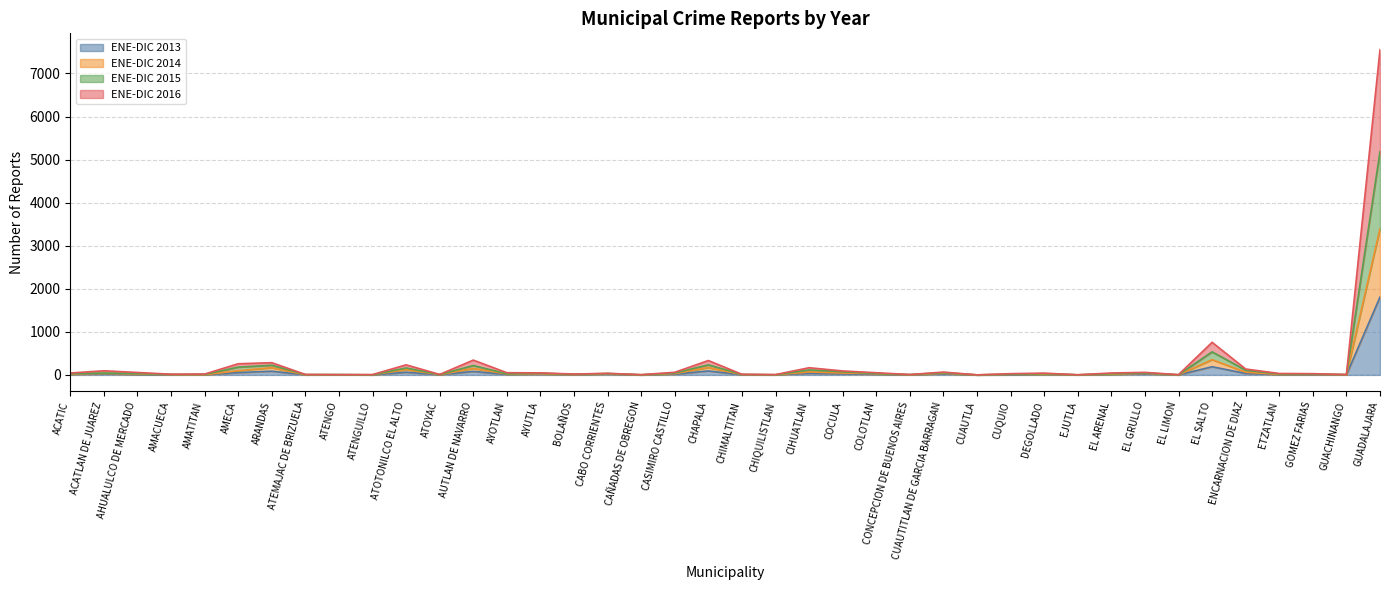

Reading left to right, extract all data points from this chart.

ENE-DIC 2013: ACATIC=10	ACATLAN DE JUAREZ=25	AHUALULCO DE MERCADO=6	AMACUECA=2	AMATITAN=3	AMECA=54	ARANDAS=86	ATEMAJAC DE BRIZUELA=1	ATENGO=4	ATENGUILLO=1	ATOTONILCO EL ALTO=62	ATOYAC=4	AUTLAN DE NAVARRO=81	AYOTLAN=10	AYUTLA=14	BOLAÑOS=6	CABO CORRIENTES=17	CAÑADAS DE OBREGON=0	CASIMIRO CASTILLO=17	CHAPALA=92	CHIMALTITAN=3	CHIQUILISTLAN=1	CIHUATLAN=38	COCULA=24	COLOTLAN=12	CONCEPCION DE BUENOS AIRES=2	CUAUTITLAN DE GARCIA BARRAGAN=24	CUAUTLA=0	CUQUIO=2	DEGOLLADO=12	EJUTLA=1	EL ARENAL=12	EL GRULLO=23	EL LIMON=0	EL SALTO=190	ENCARNACION DE DIAZ=34	ETZATLAN=5	GOMEZ FARIAS=3	GUACHINANGO=3	GUADALAJARA=1809
ENE-DIC 2014: ACATIC=22	ACATLAN DE JUAREZ=33	AHUALULCO DE MERCADO=22	AMACUECA=6	AMATITAN=4	AMECA=97	ARANDAS=168	ATEMAJAC DE BRIZUELA=3	ATENGO=5	ATENGUILLO=2	ATOTONILCO EL ALTO=123	ATOYAC=6	AUTLAN DE NAVARRO=151	AYOTLAN=21	AYUTLA=26	BOLAÑOS=8	CABO CORRIENTES=27	CAÑADAS DE OBREGON=1	CASIMIRO CASTILLO=31	CHAPALA=171	CHIMALTITAN=8	CHIQUILISTLAN=2	CIHUATLAN=68	COCULA=44	COLOTLAN=26	CONCEPCION DE BUENOS AIRES=3	CUAUTITLAN DE GARCIA BARRAGAN=38	CUAUTLA=0	CUQUIO=12	DEGOLLADO=17	EJUTLA=2	EL ARENAL=17	EL GRULLO=36	EL LIMON=1	EL SALTO=355	ENCARNACION DE DIAZ=63	ETZATLAN=11	GOMEZ FARIAS=11	GUACHINANGO=5	GUADALAJARA=3396
ENE-DIC 2015: ACATIC=31	ACATLAN DE JUAREZ=43	AHUALULCO DE MERCADO=31	AMACUECA=12	AMATITAN=11	AMECA=181	ARANDAS=225	ATEMAJAC DE BRIZUELA=8	ATENGO=6	ATENGUILLO=2	ATOTONILCO EL ALTO=161	ATOYAC=8	AUTLAN DE NAVARRO=218	AYOTLAN=25	AYUTLA=40	BOLAÑOS=14	CABO CORRIENTES=33	CAÑADAS DE OBREGON=3	CASIMIRO CASTILLO=44	CHAPALA=234	CHIMALTITAN=11	CHIQUILISTLAN=4	CIHUATLAN=115	COCULA=73	COLOTLAN=32	CONCEPCION DE BUENOS AIRES=7	CUAUTITLAN DE GARCIA BARRAGAN=51	CUAUTLA=1	CUQUIO=15	DEGOLLADO=29	EJUTLA=2	EL ARENAL=27	EL GRULLO=45	EL LIMON=3	EL SALTO=535	ENCARNACION DE DIAZ=109	ETZATLAN=21	GOMEZ FARIAS=18	GUACHINANGO=8	GUADALAJARA=5187
ENE-DIC 2016: ACATIC=44	ACATLAN DE JUAREZ=96	AHUALULCO DE MERCADO=57	AMACUECA=16	AMATITAN=20	AMECA=259	ARANDAS=284	ATEMAJAC DE BRIZUELA=11	ATENGO=6	ATENGUILLO=8	ATOTONILCO EL ALTO=234	ATOYAC=11	AUTLAN DE NAVARRO=344	AYOTLAN=51	AYUTLA=47	BOLAÑOS=20	CABO CORRIENTES=37	CAÑADAS DE OBREGON=6	CASIMIRO CASTILLO=61	CHAPALA=334	CHIMALTITAN=14	CHIQUILISTLAN=8	CIHUATLAN=167	COCULA=92	COLOTLAN=51	CONCEPCION DE BUENOS AIRES=9	CUAUTITLAN DE GARCIA BARRAGAN=66	CUAUTLA=1	CUQUIO=29	DEGOLLADO=41	EJUTLA=3	EL ARENAL=45	EL GRULLO=59	EL LIMON=6	EL SALTO=757	ENCARNACION DE DIAZ=137	ETZATLAN=33	GOMEZ FARIAS=29	GUACHINANGO=8	GUADALAJARA=7554